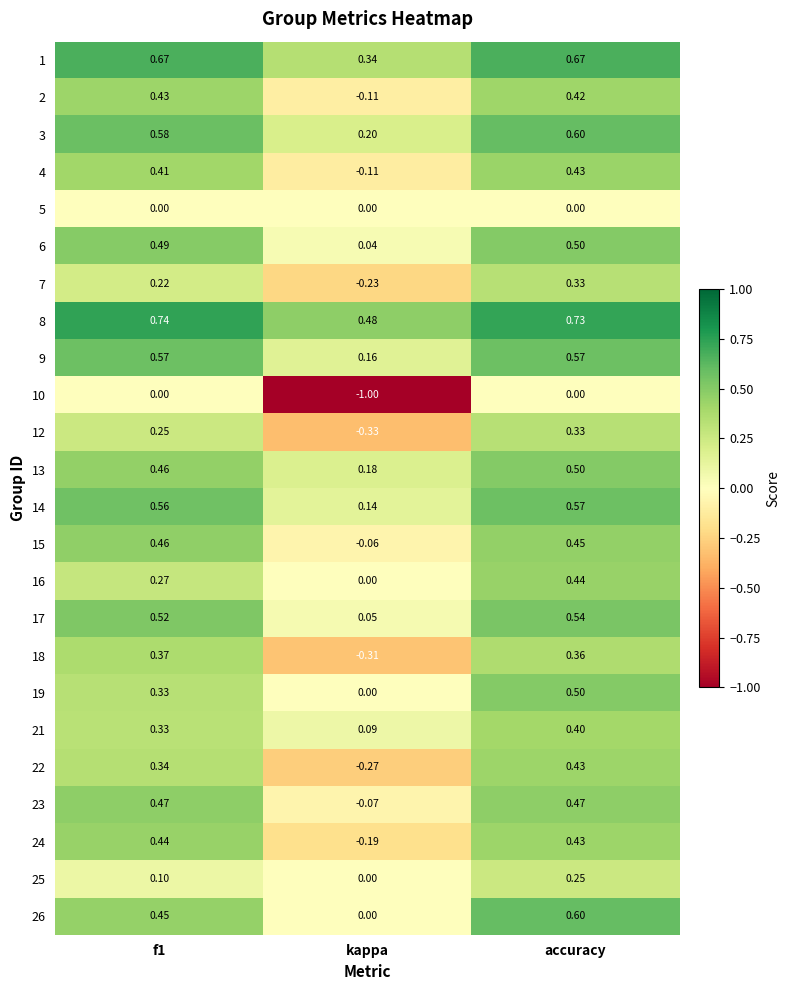

What is the spread (max minus min) of values at kappa?

1.5